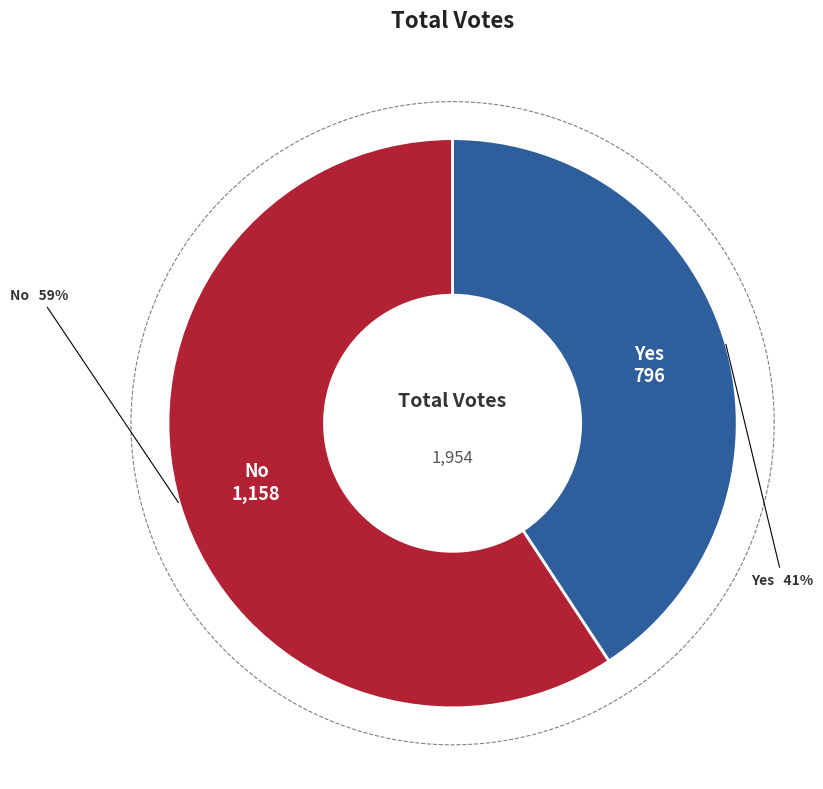

Rank the categories by value from highest to lowest.

no, yes